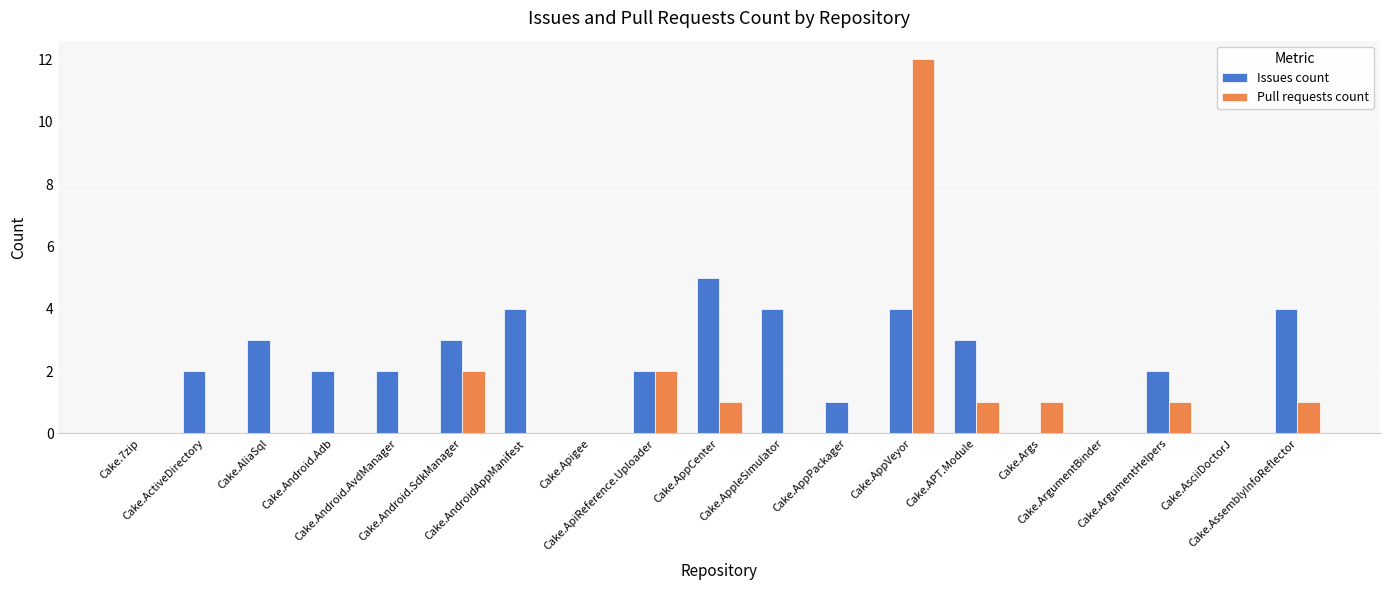

What is the maximum value for Issues count?

5